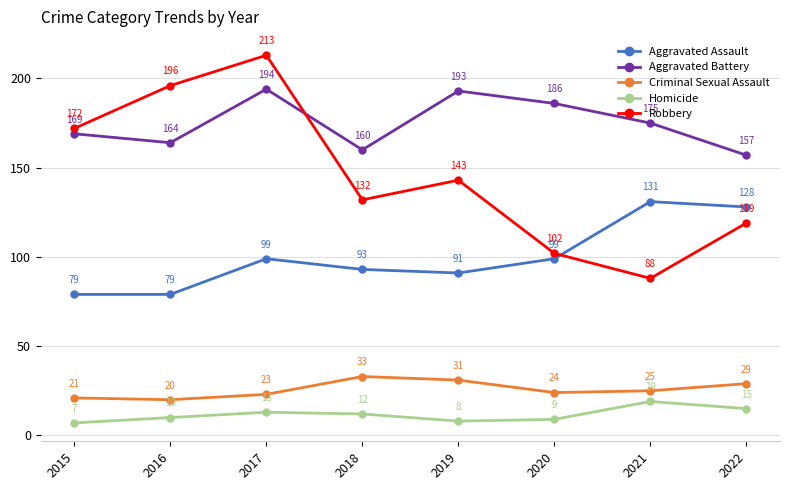

Which category has the highest value in the Robbery series?

2017